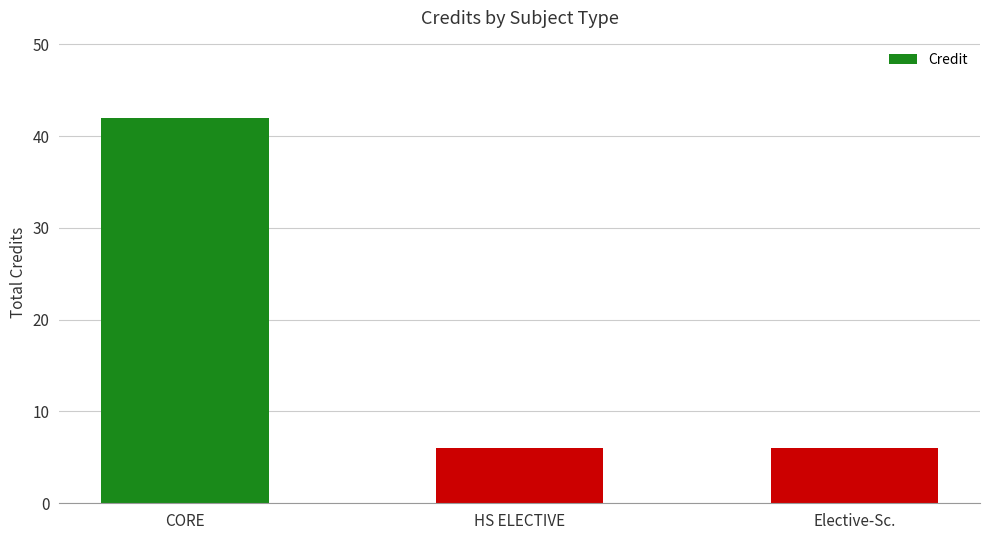

Approximately how many times larger is the value at Elective-Sc. compared to CORE?

0.1